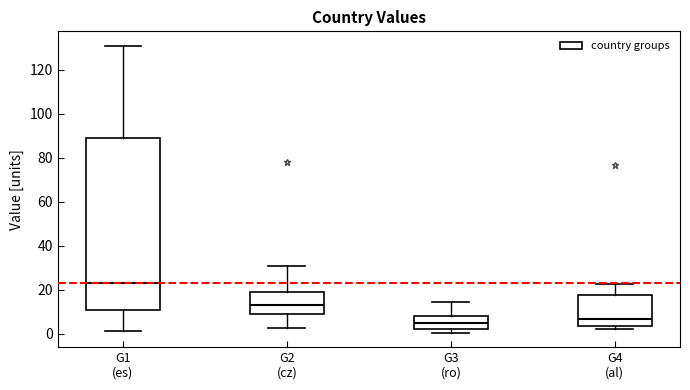

Which box is the tallest, from its lower edge to its upper edge?

G1 (es)